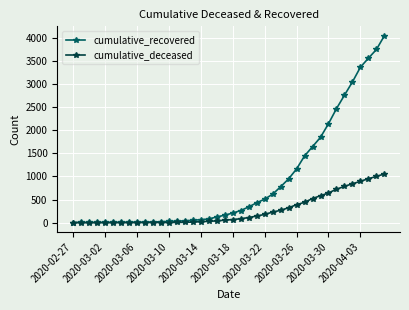

Rank the series by their maximum value, from lowest to highest.

cumulative_deceased, cumulative_recovered